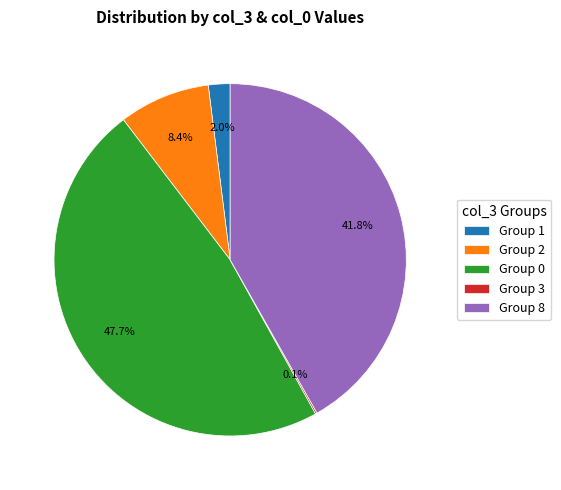

Combined, do Group 8 and Group 1 account for over 50%?

No